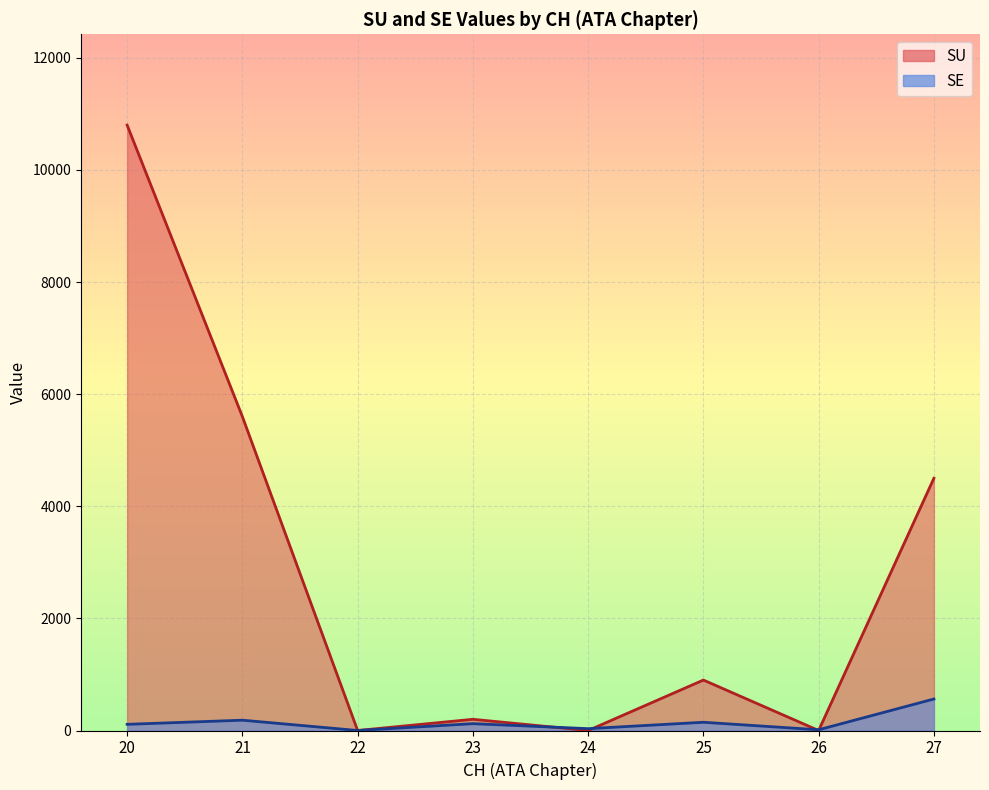

Which series has the largest range (max minus min)?

SU